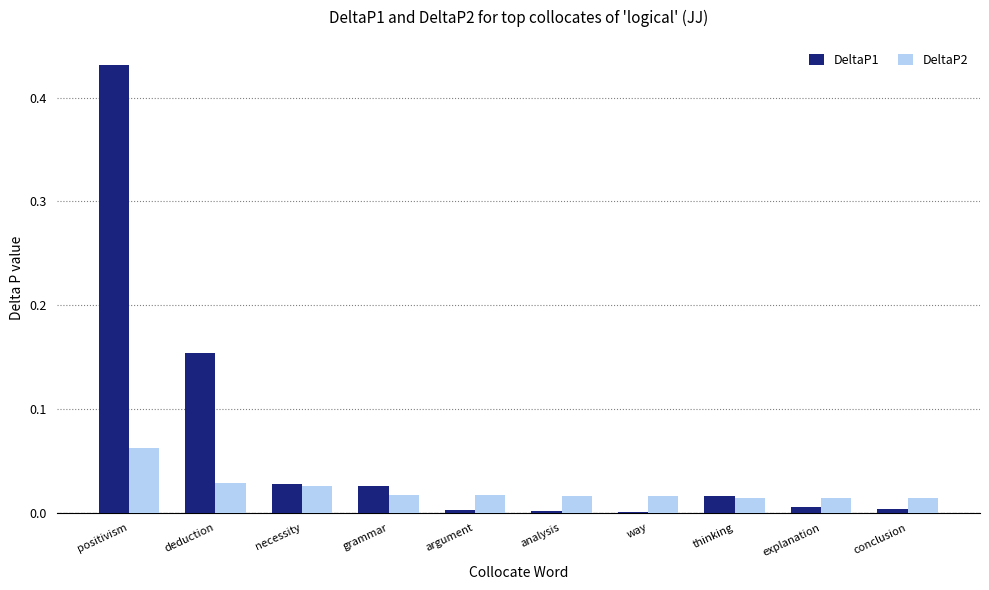

At which label does DeltaP2 reach its peak?

positivism